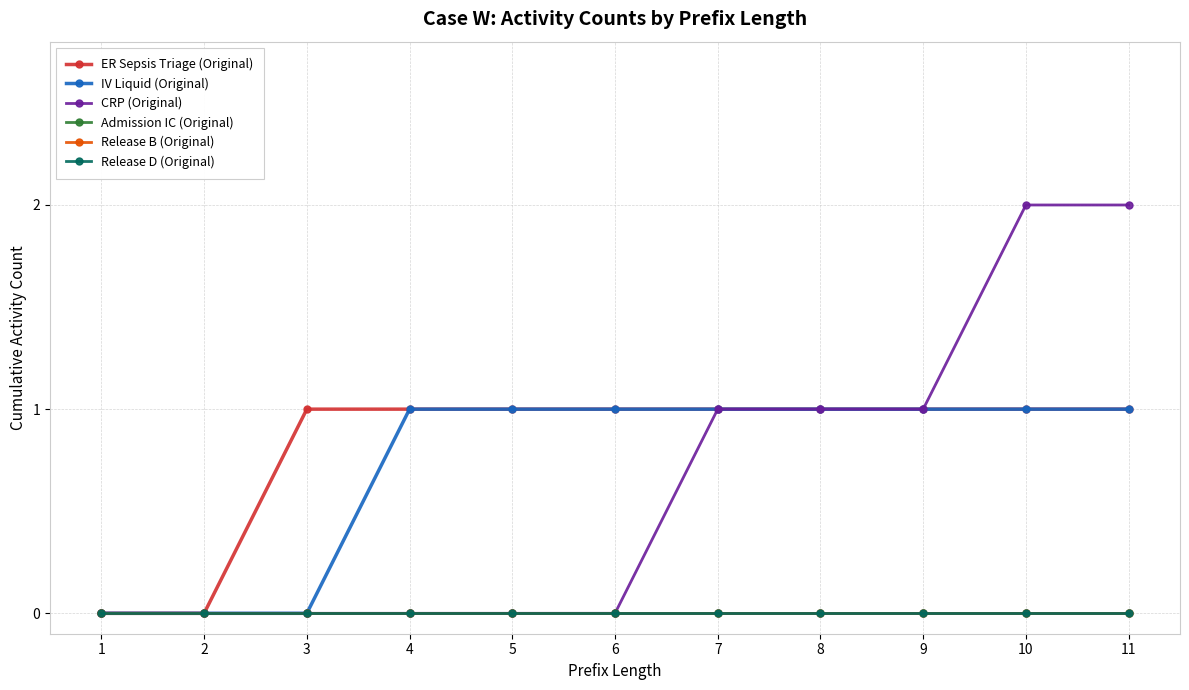

What is the value of the ER Sepsis Triage (Original) point at the 5th from the left?

1